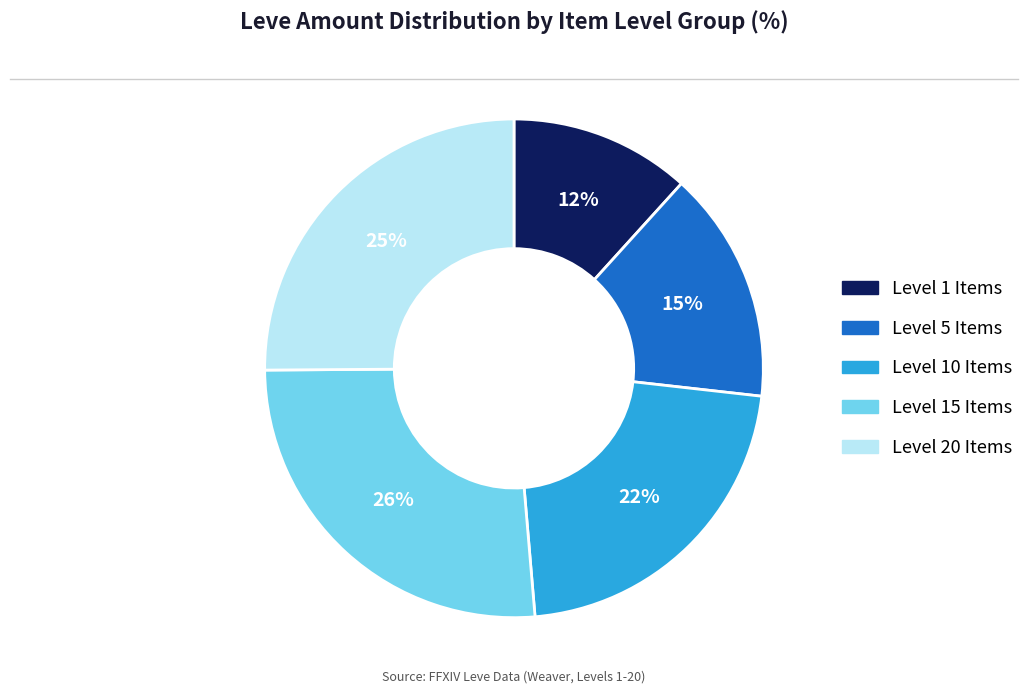

To the nearest percent, what is the average slice percentage?

20%